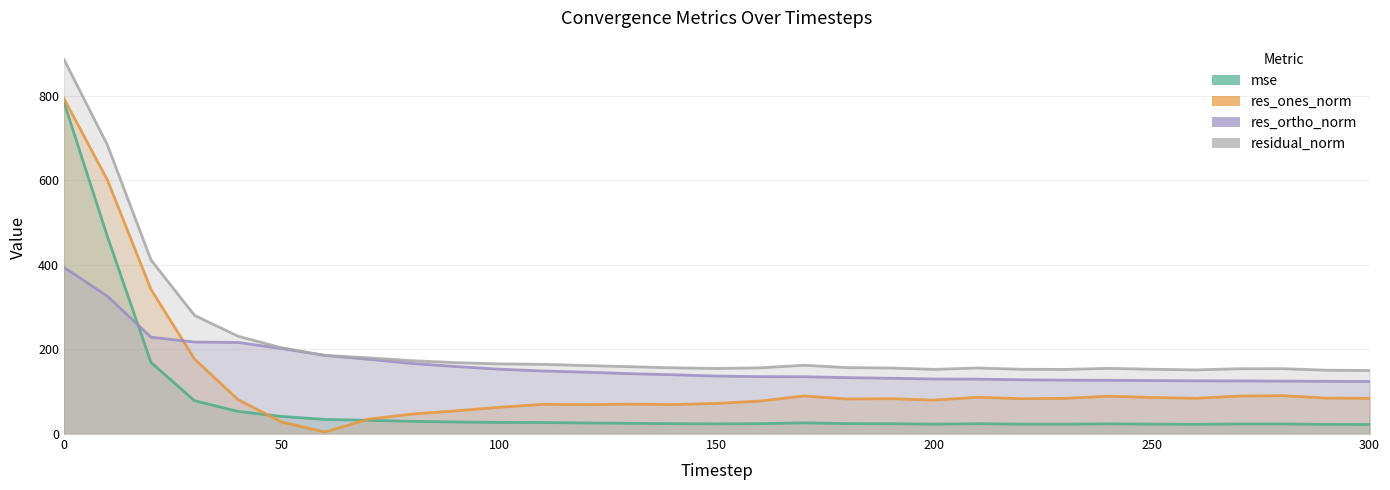

What is the difference between the maximum and second lowest values in the res_ortho_norm series?

269.5